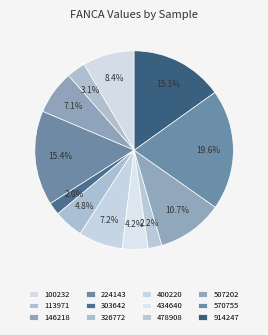

Does any single category account for the majority?

No